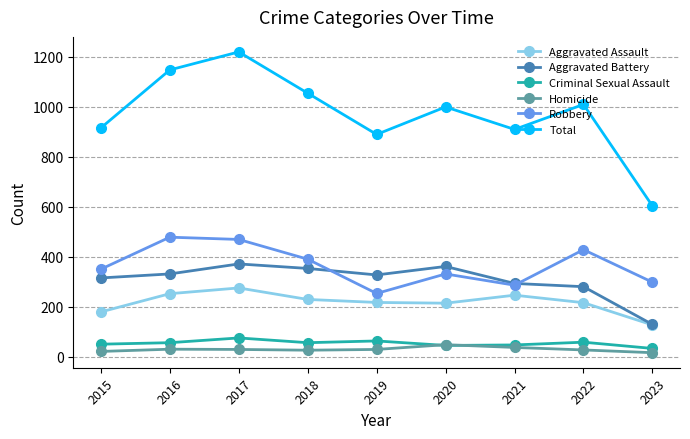

What is the value of the Robbery point at the 3rd from the left?

469